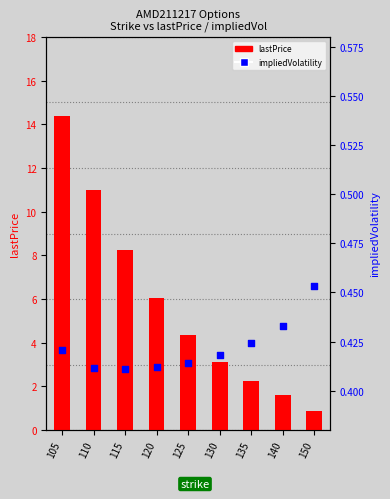

Which series has the largest total across all categories?

lastPrice